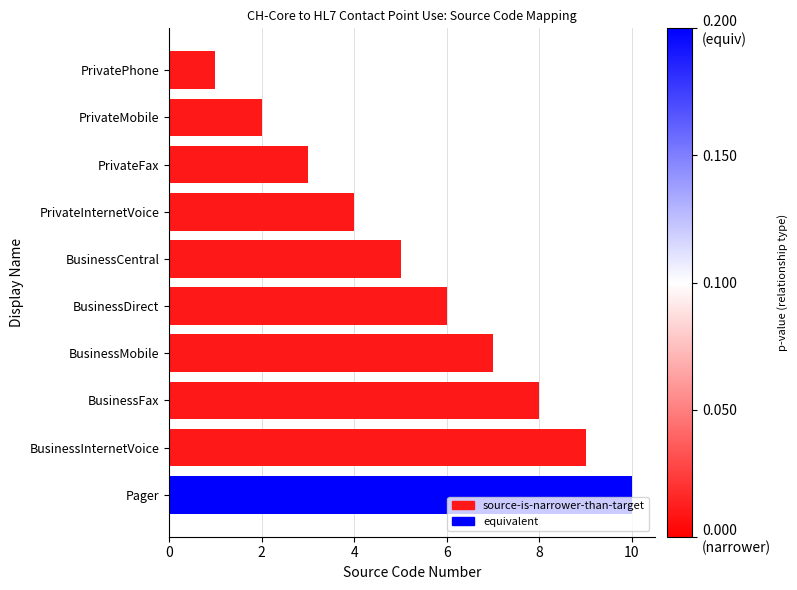

What is the change in value from PrivateMobile to BusinessFax?

+6